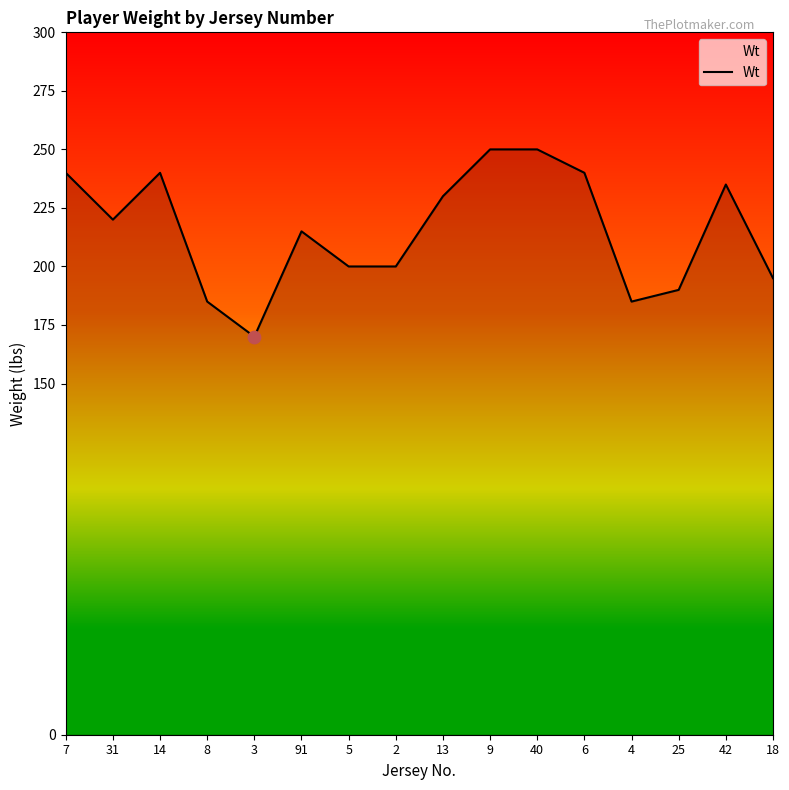

What is the change in value from 3 to 25?

+20